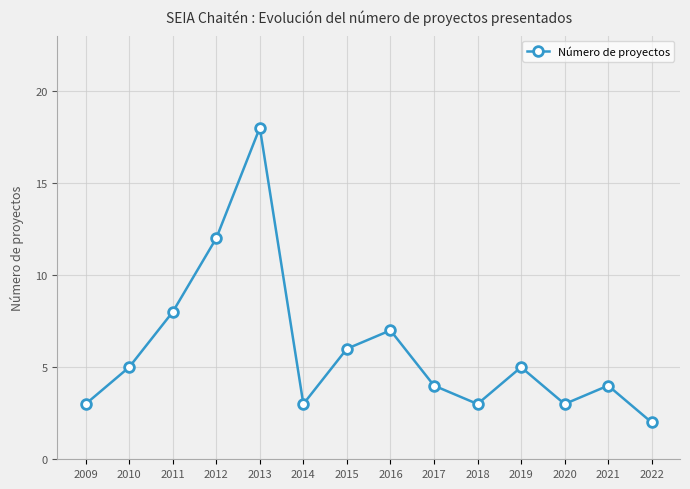

Which label corresponds to the largest value in the chart?

2013